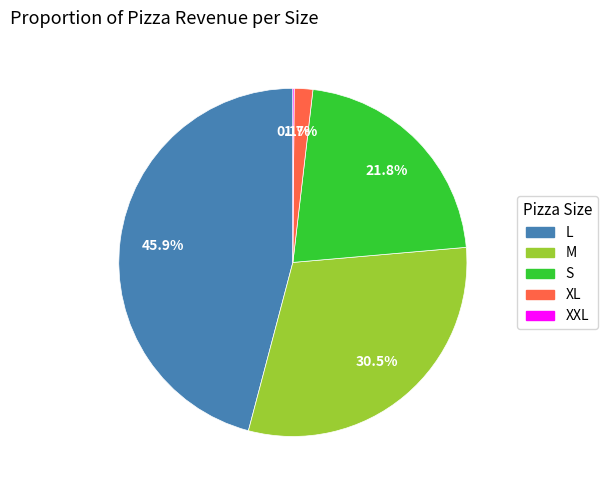

Combined, what portion of the pie is L and S?

67.7%